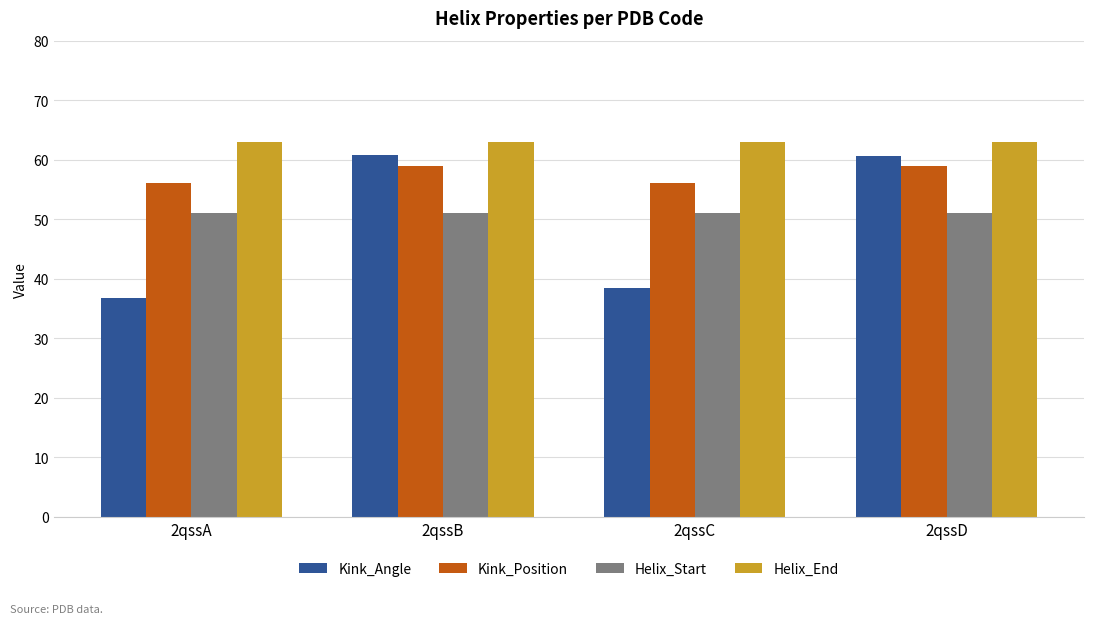

What is the highest value of the Helix_End series?

63.0